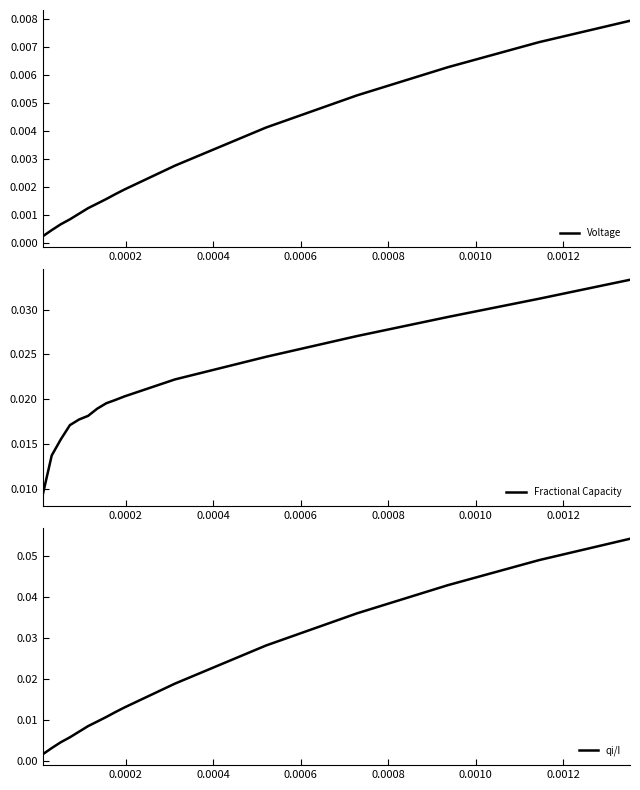

How many lines are shown in the chart?

3